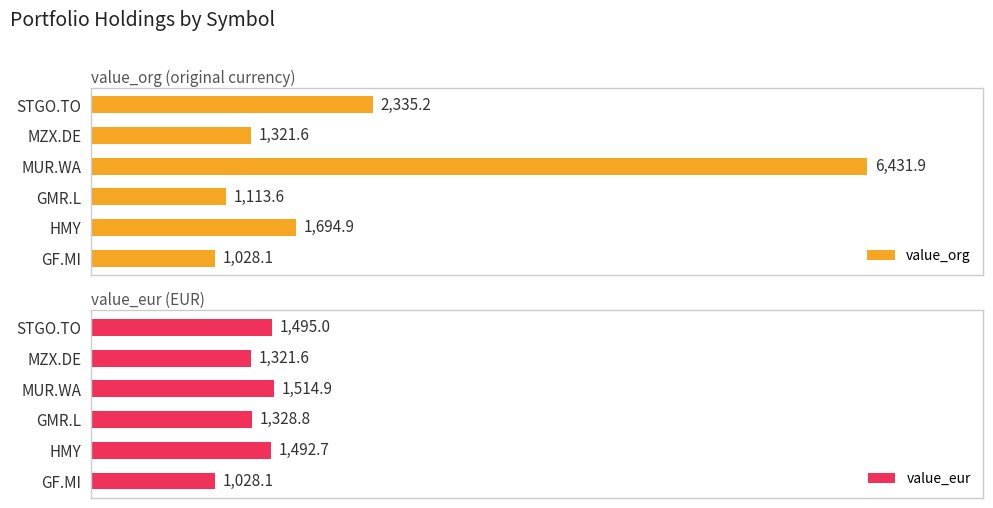

What is the maximum value for value_org?

6431.9